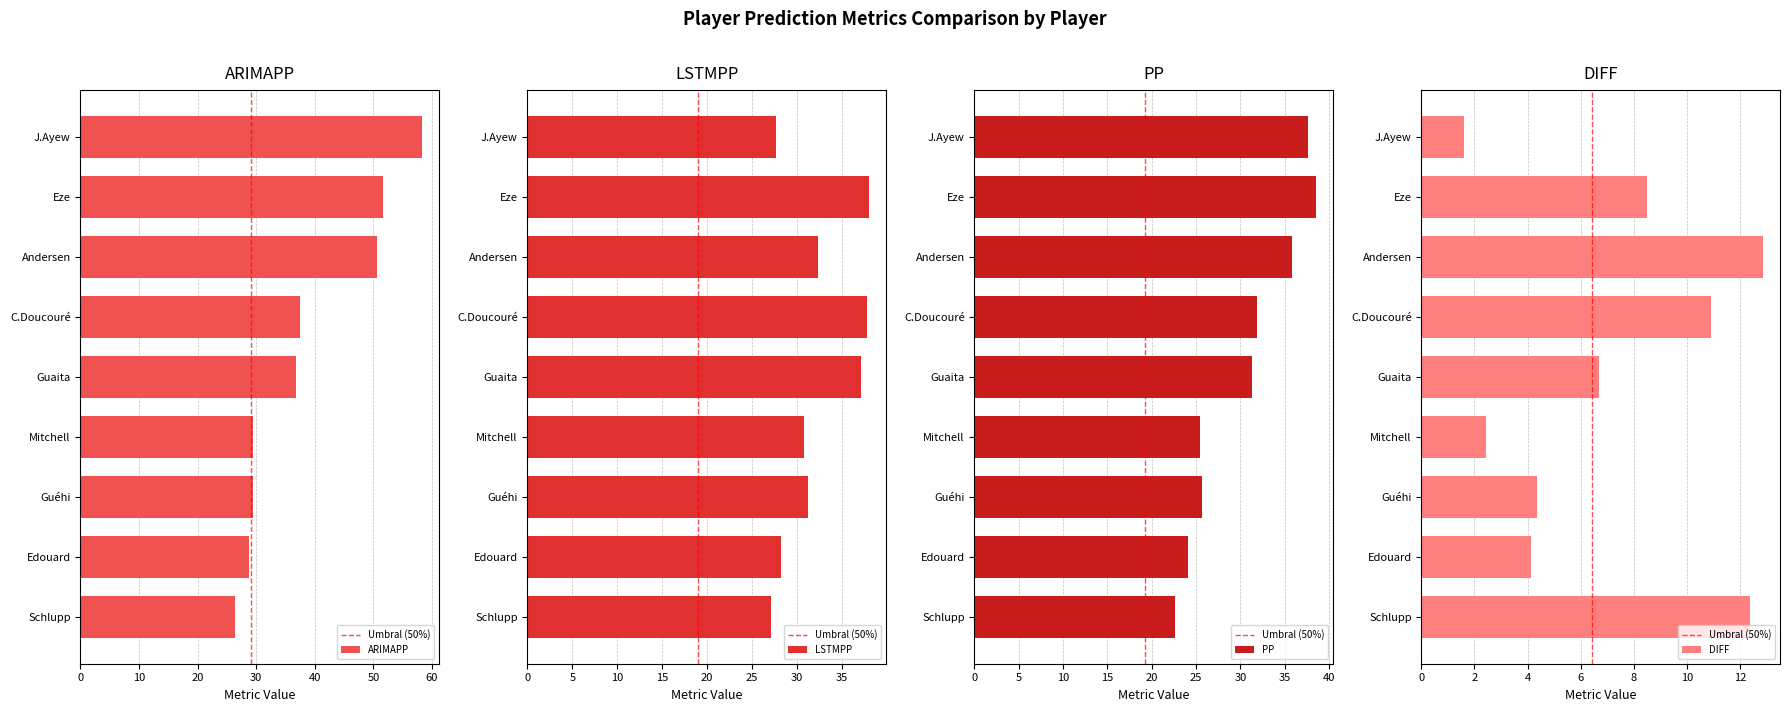

What is the difference between the PP values at Edouard and J.Ayew?

13.5